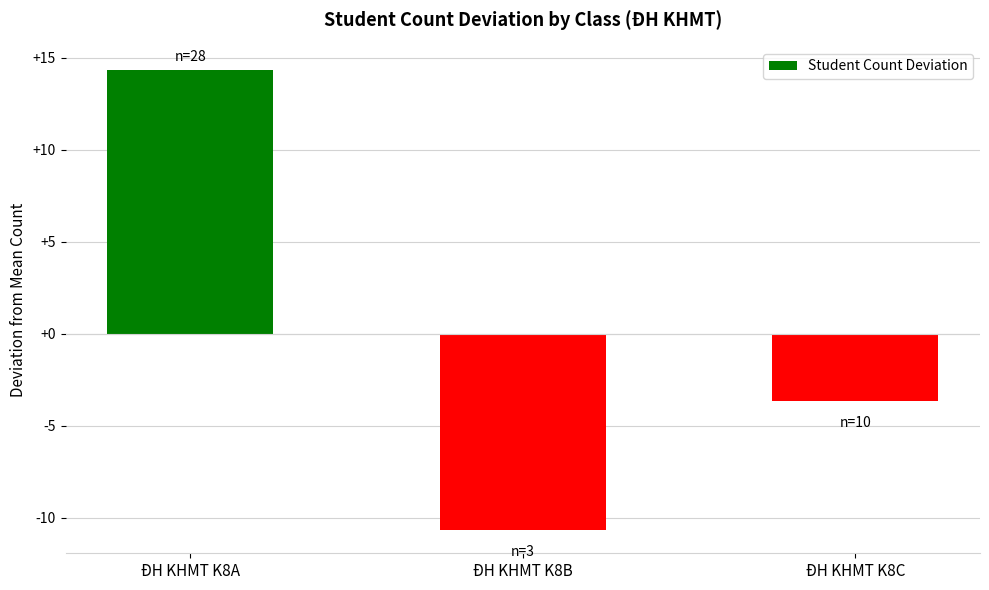

Count the number of values greater than -3.

1